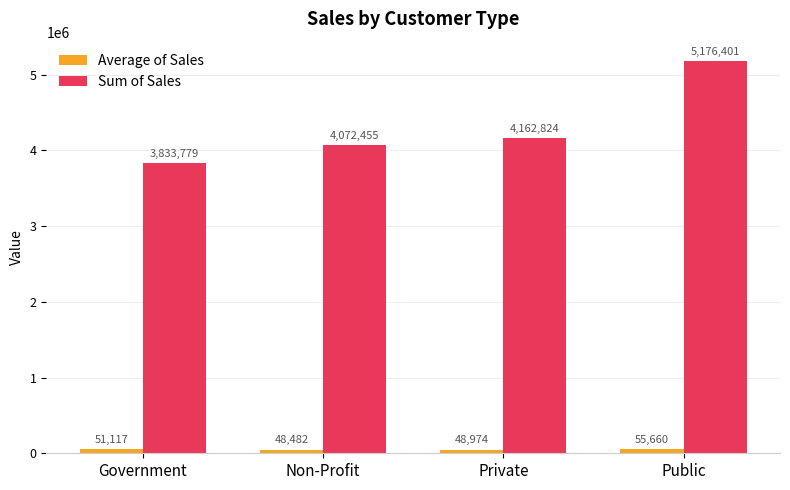

The Sum of Sales series shows 5176400.5 at Public. True or false?

True